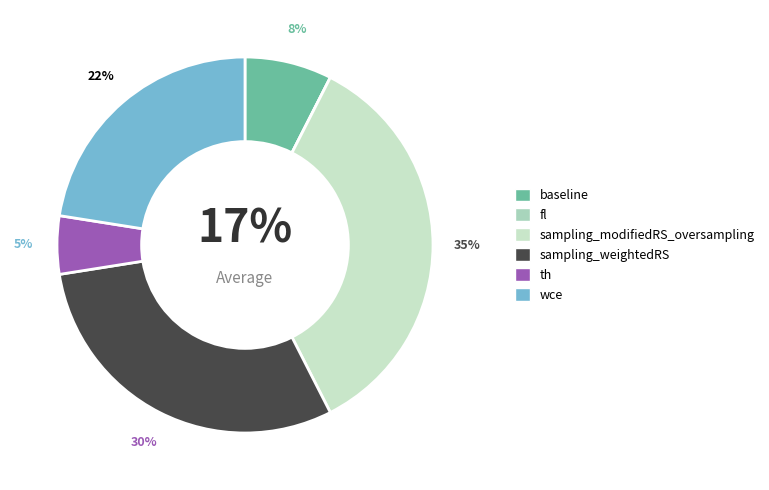

How many slices are in this pie chart?

6